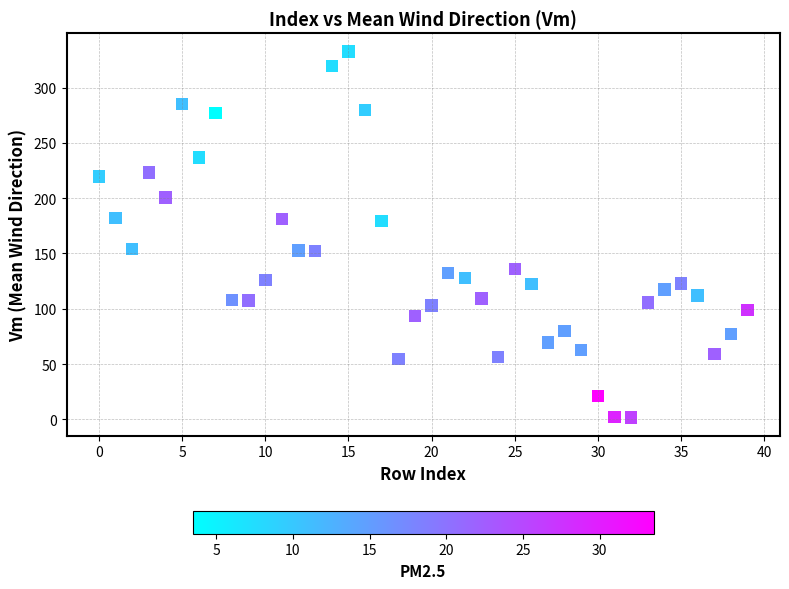

What is the range of Y values (max minus min)?

330.9